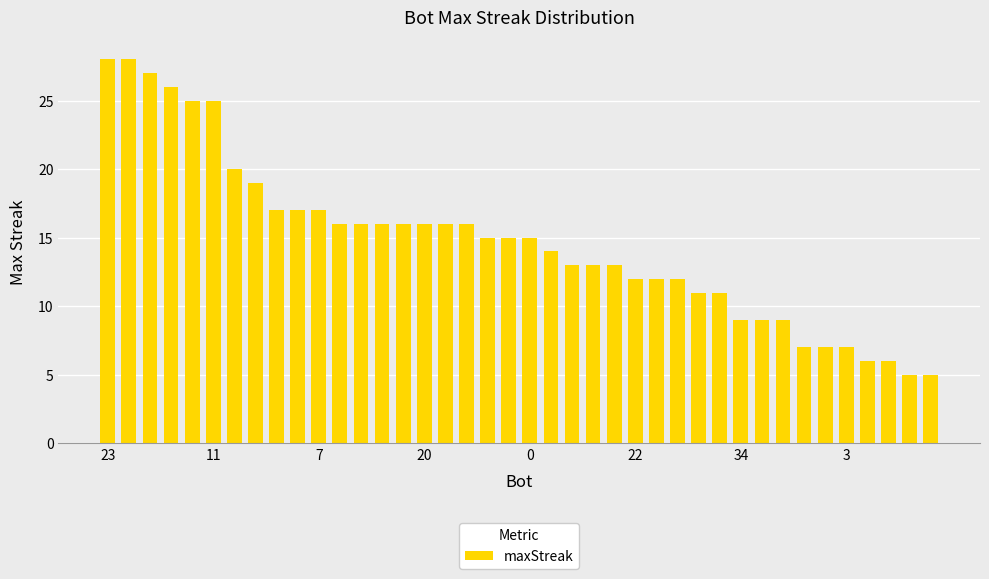

What is the greatest value displayed?

28